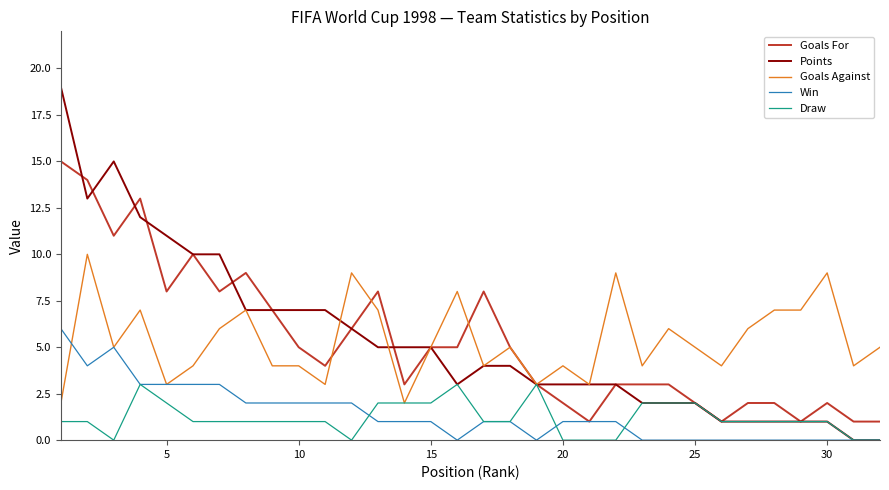

Which series has the widest spread of values?

Points